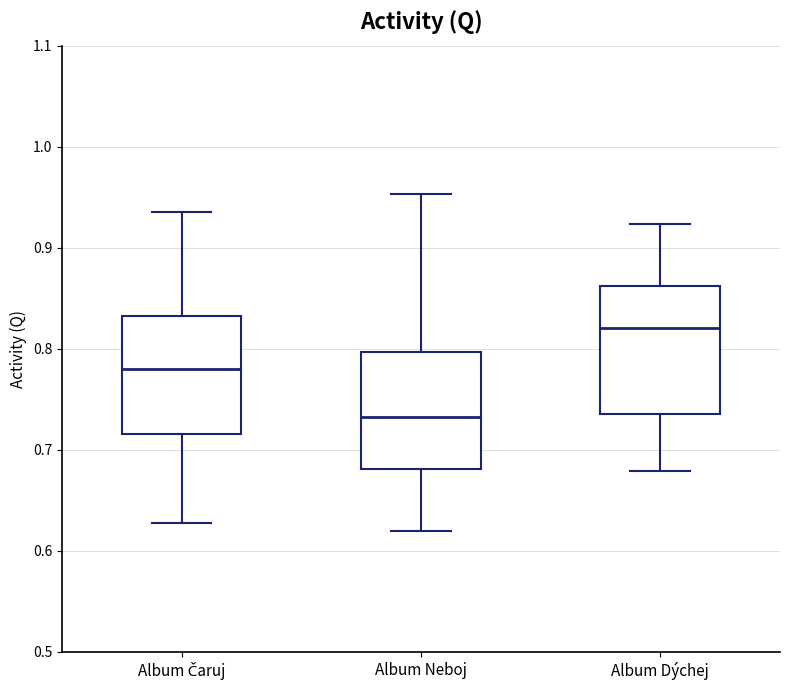

Reading left to right, transcribe this box plot: for each box, give where its median line is, the range the box spans, and where its two whiskers end, as read against the y-axis. The values are not printed on the chart, so give them approximately, as read against the axis.

Album Čaruj: median 0.78, box 0.72 to 0.83, whiskers 0.63 to 0.94
Album Neboj: median 0.73, box 0.68 to 0.80, whiskers 0.62 to 0.95
Album Dýchej: median 0.82, box 0.74 to 0.86, whiskers 0.68 to 0.92